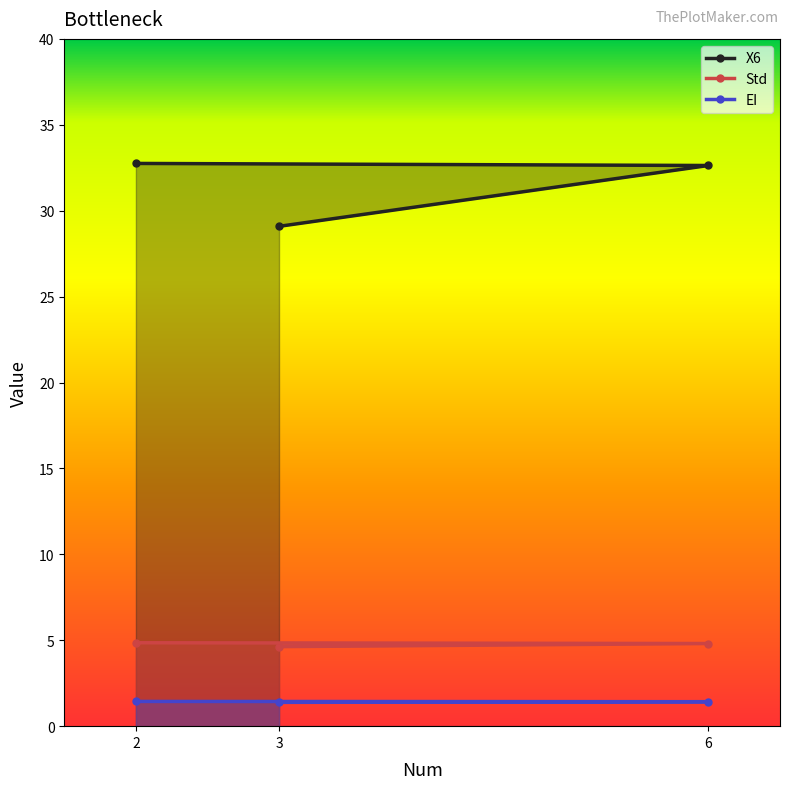

What are all the series names shown in the legend?

X6, Std, EI